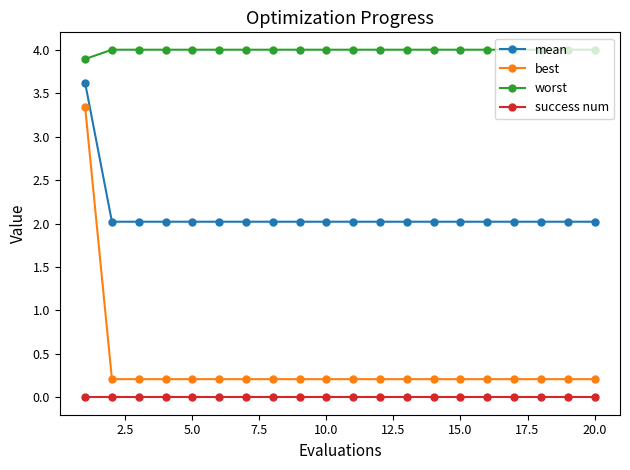

At how many categories does at least one series exceed 1?

20